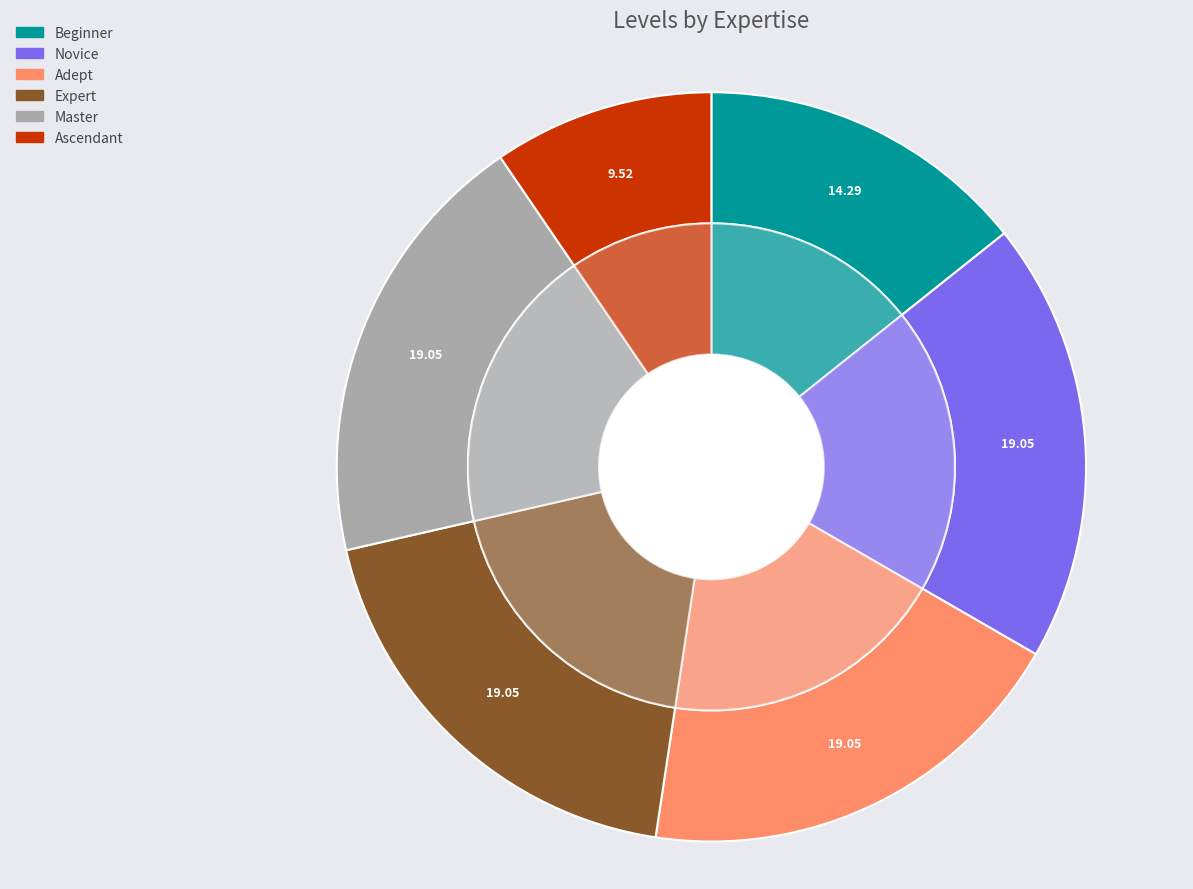

Does Master represent more than half of the total?

No